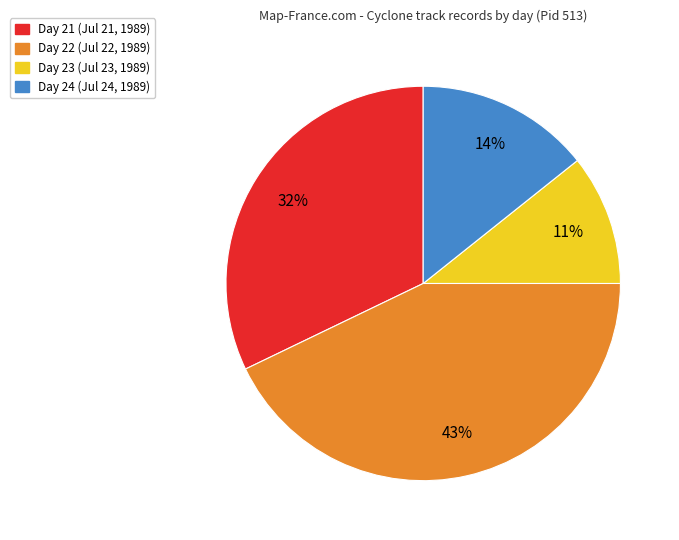

Is it true that Day 21 is 32% of the pie?

True